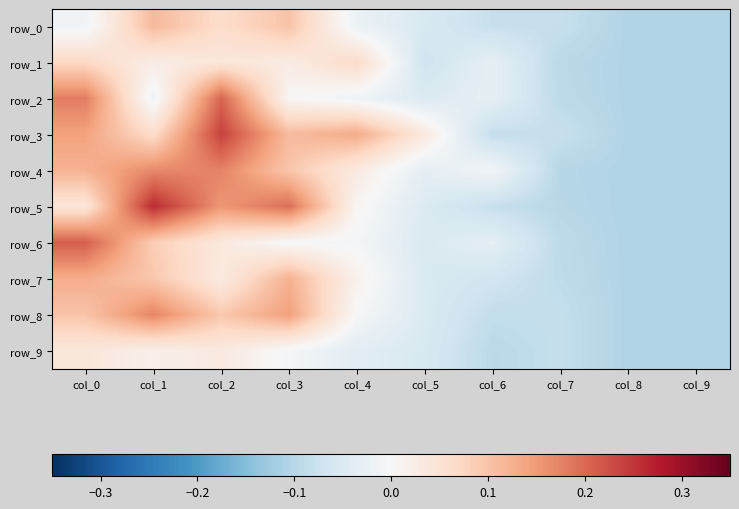

What is the difference between the maximum and minimum values in the row_2 series?

0.3